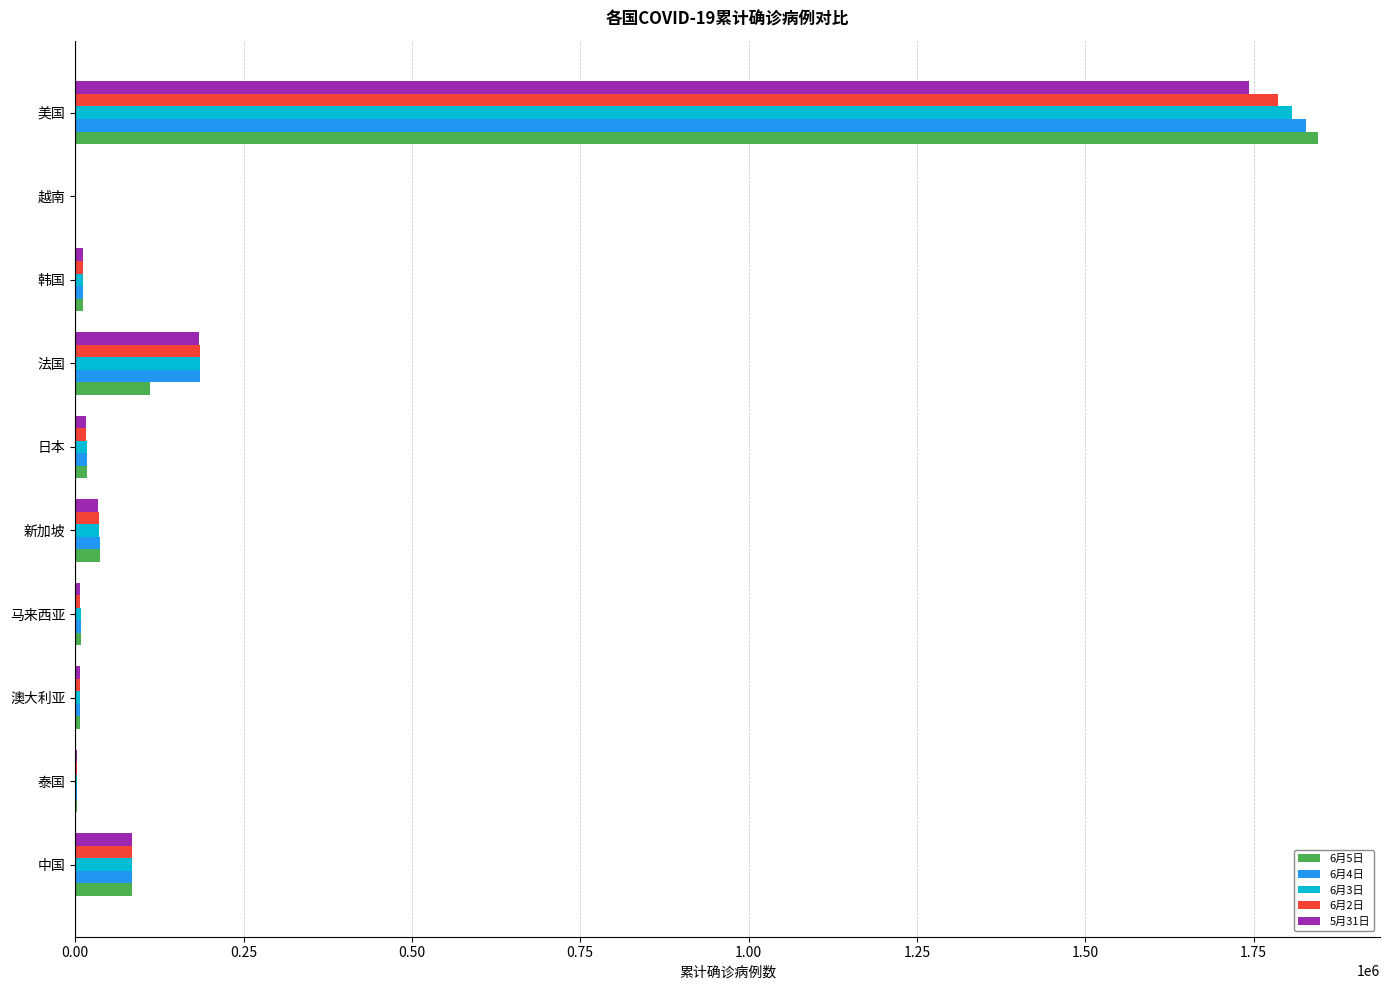

What are all the series names shown in the legend?

6月5日, 6月4日, 6月3日, 6月2日, 5月31日